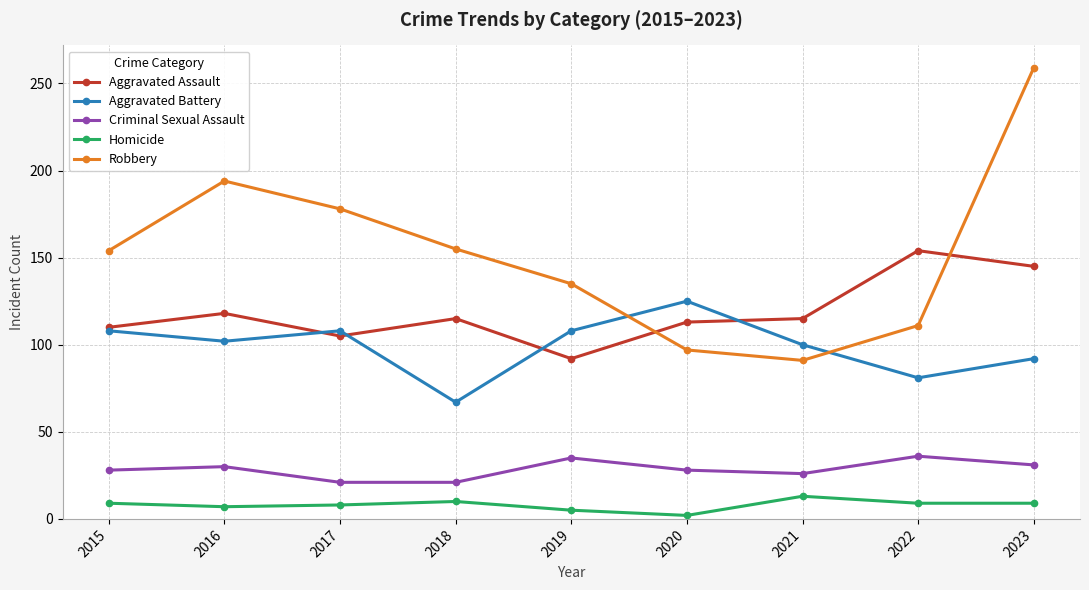

True or false: Aggravated Battery and Criminal Sexual Assault intersect in this chart.

False